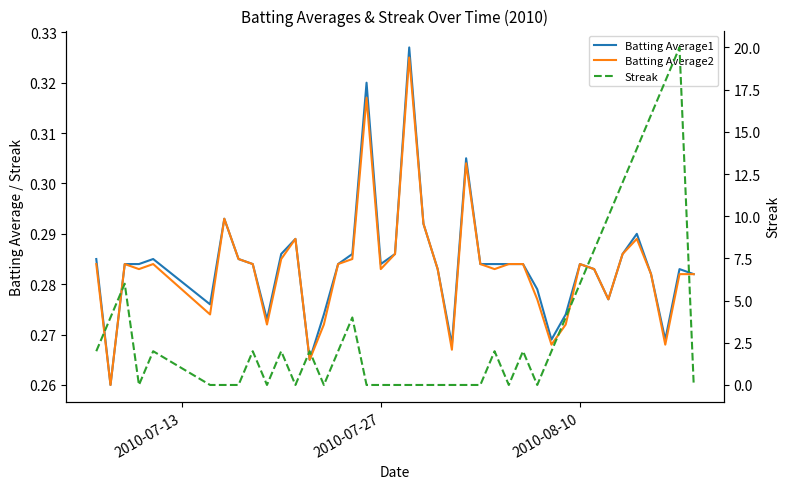

Count the Batting Average2 values in the range 0 to 1.

40